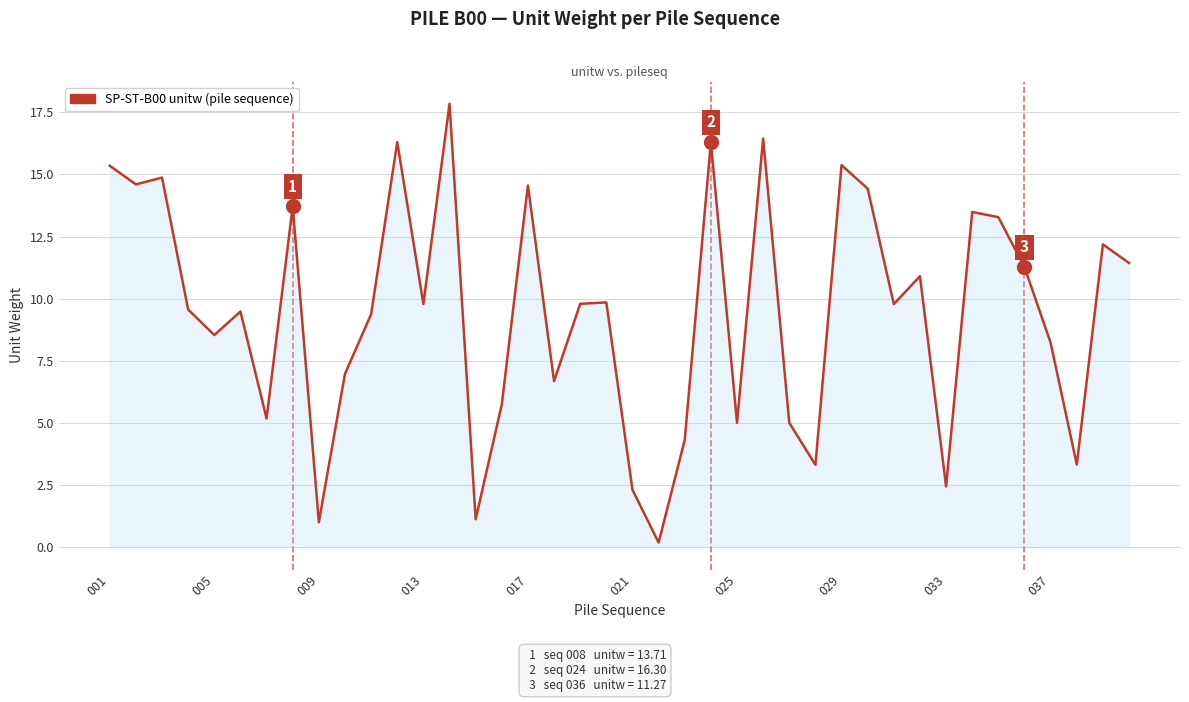

What is the difference between the maximum and minimum values?

17.6